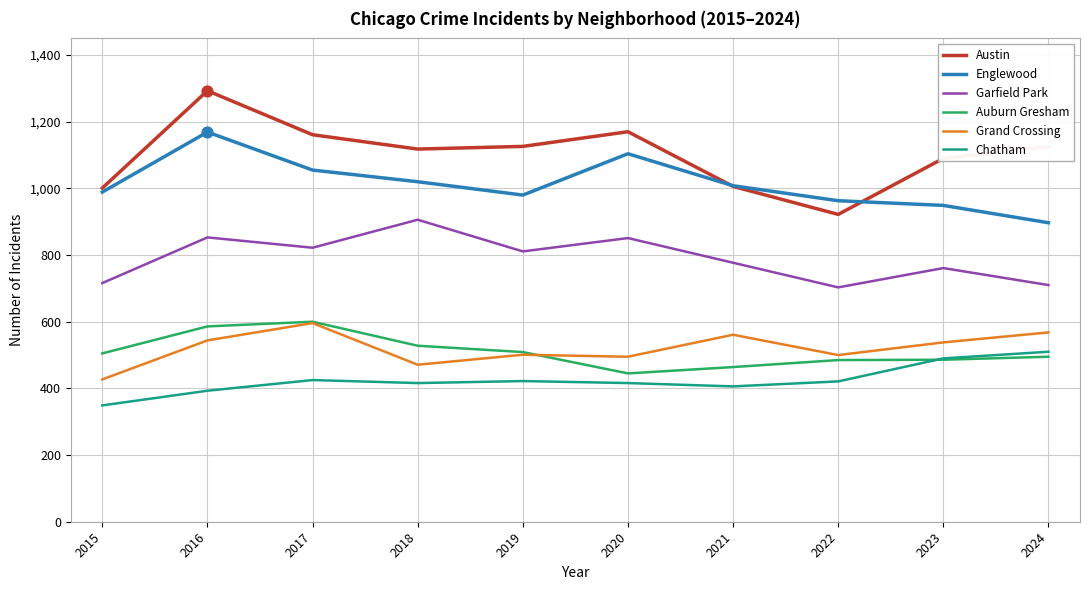

Which series has the largest total across all categories?

Austin